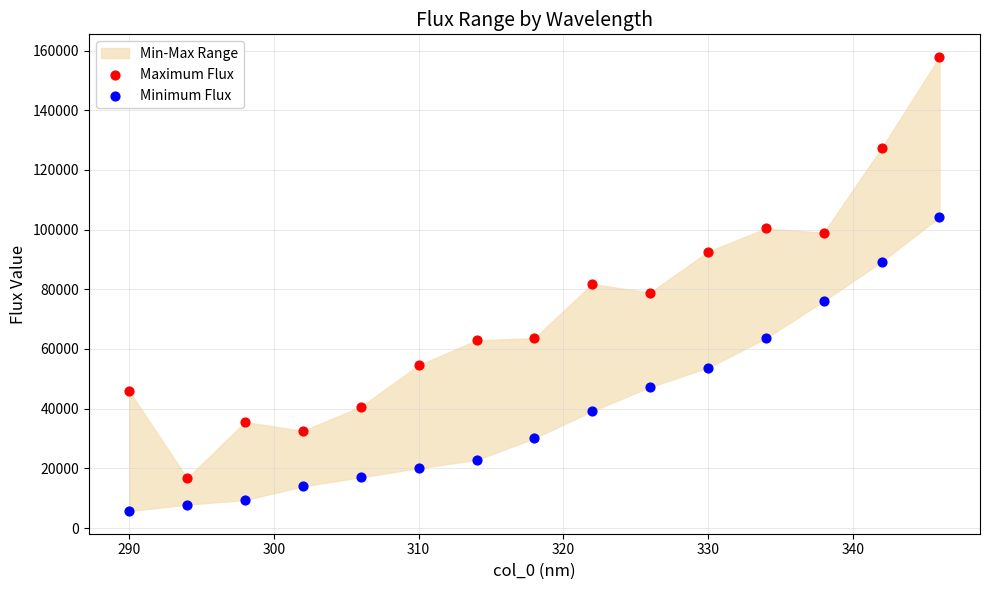

Across all data points, what is the range of Y values (max minus min)?

152128.7